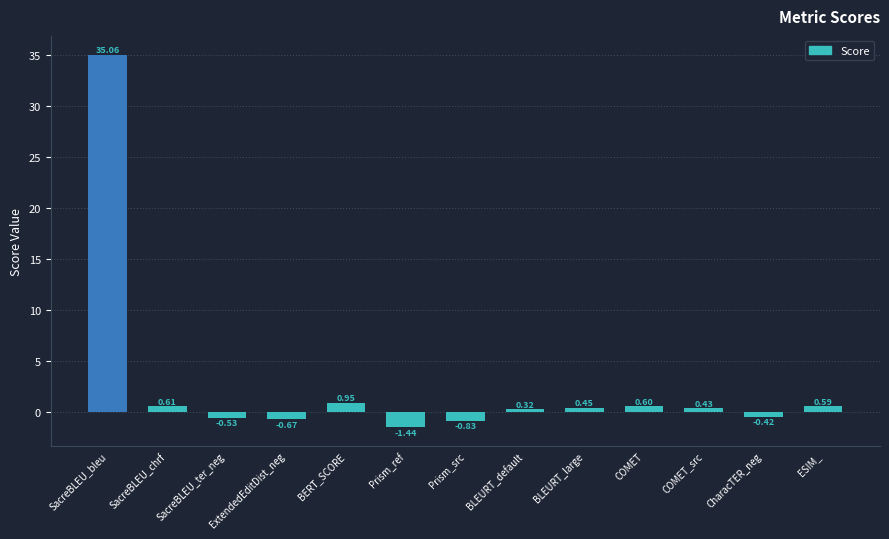

What is the maximum value shown in the chart?

35.1